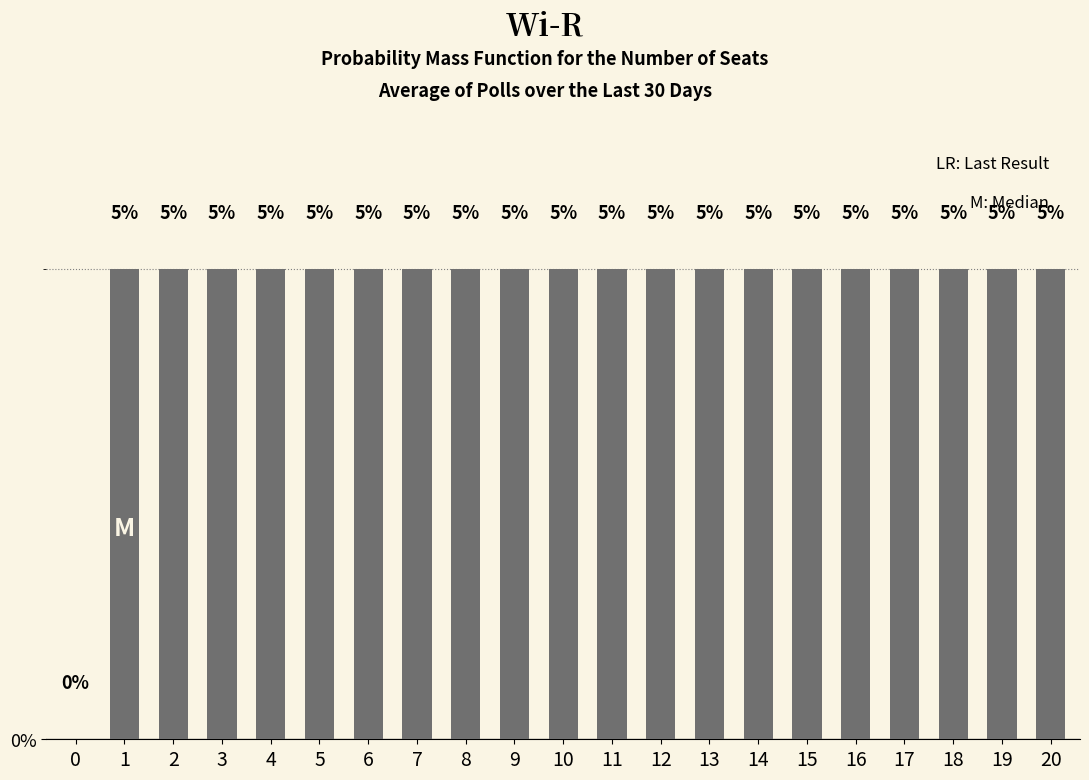

Reading left to right, extract all data points from this chart.

0=0	1=5	2=5	3=5	4=5	5=5	6=5	7=5	8=5	9=5	10=5	11=5	12=5	13=5	14=5	15=5	16=5	17=5	18=5	19=5	20=5